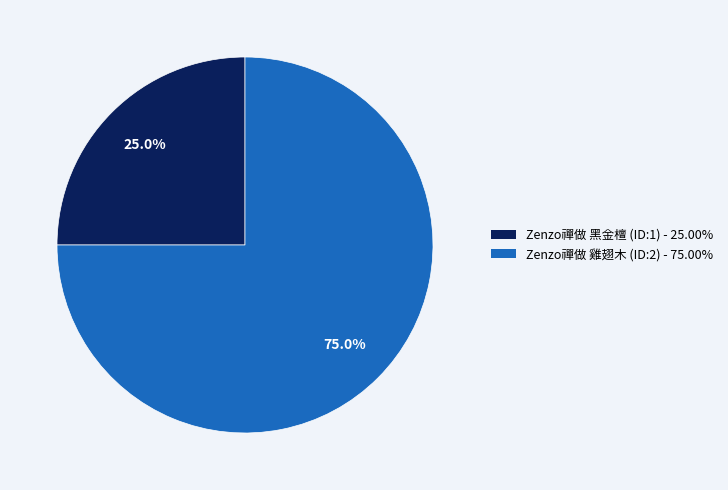

What is the ratio of the value at Zenzo禪做 黑金檀 (ID:1) to the value at Zenzo禪做 雞翅木 (ID:2)?

0.3